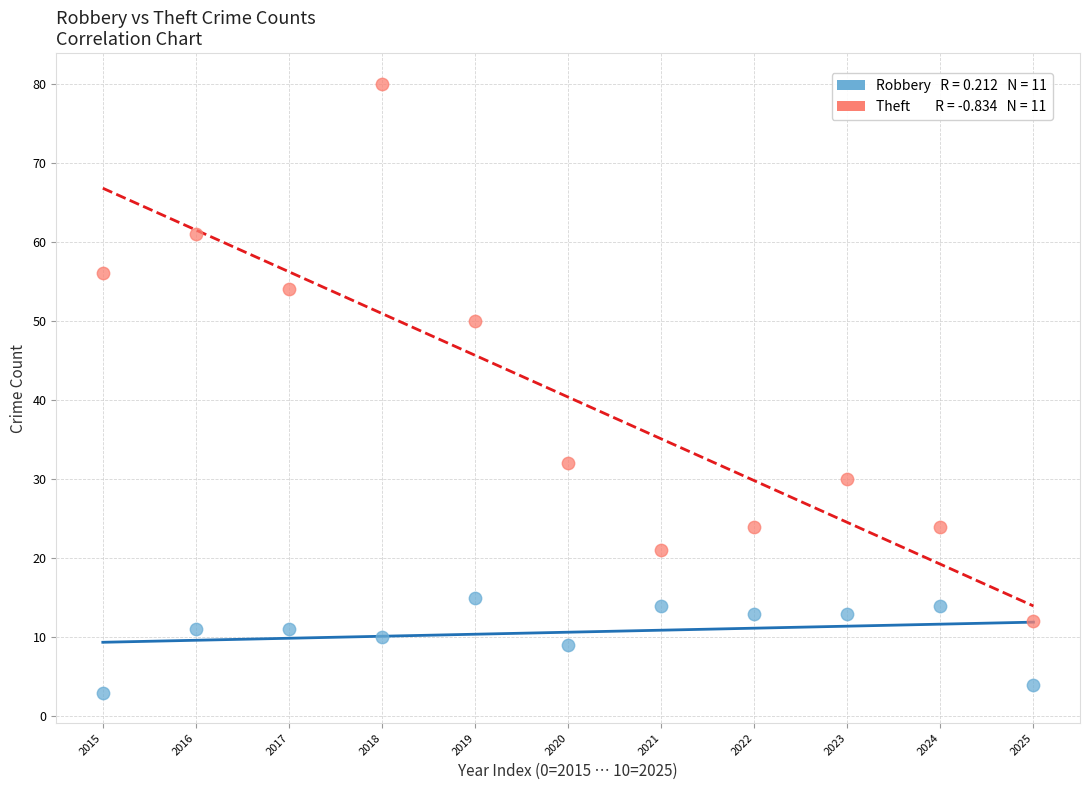

Across all data points, what is the range of Y values (max minus min)?

77